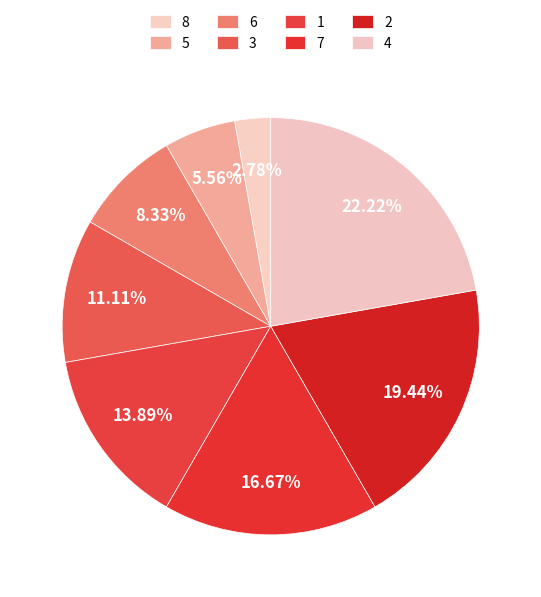

What percentage is the 6 slice, to the nearest percent?

8%